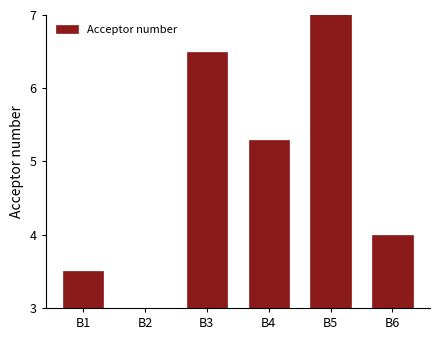

Read the value at B3.

6.5